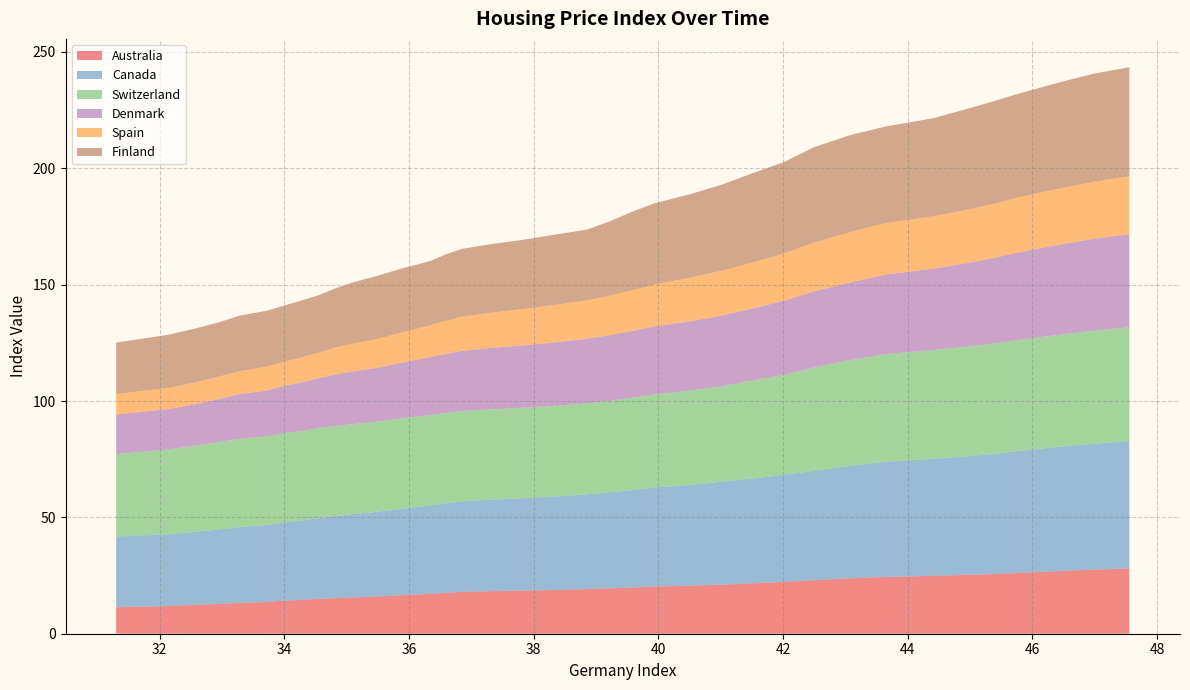

Reading left to right, what are all the values shown in this chart?

Australia: 0=11.4	1=11.9	2=12.4	3=12.8	4=13.2	5=13.6	6=14.2	7=14.5	8=15.0	9=15.3	10=15.6	11=15.9	12=16.2	13=16.5	14=16.8	15=17.2	16=17.6	17=18.0	18=18.3	19=18.6	20=18.8	21=19.2	22=19.6	23=19.8	24=20.3	25=20.6	26=21.1	27=21.7	28=22.3	29=23.0	30=23.8	31=24.4	32=24.8	33=25.3	34=25.6	35=26.1	36=26.6	37=27.1	38=27.5	39=28.1
Canada: 0=30.3	1=30.8	2=31.4	3=32.0	4=32.6	5=33.0	6=33.6	7=34.2	8=34.7	9=35.3	10=35.8	11=36.2	12=36.7	13=37.2	14=37.6	15=38.0	16=38.5	17=39.0	18=39.3	19=39.7	20=40.2	21=40.7	22=41.4	23=41.9	24=42.6	25=43.3	26=44.2	27=45.1	28=46.0	29=47.0	30=48.3	31=49.5	32=50.3	33=50.9	34=51.6	35=52.4	36=53.0	37=53.6	38=54.1	39=54.7
Switzerland: 0=35.5	1=36.4	2=37.1	3=37.6	4=38.0	5=38.1	6=38.4	7=38.5	8=38.7	9=38.7	10=38.7	11=38.7	12=38.8	13=38.8	14=38.9	15=38.8	16=38.8	17=38.8	18=38.8	19=38.9	20=39.0	21=39.1	22=39.3	23=39.6	24=40.0	25=40.5	26=41.1	27=42.2	28=43.0	29=44.5	30=45.5	31=46.2	32=46.8	33=47.1	34=47.4	35=47.7	36=48.0	37=48.2	38=48.6	39=48.9
Denmark: 0=17.0	1=17.4	2=17.7	3=18.5	4=19.2	5=19.7	6=20.2	7=20.9	8=21.4	9=22.1	10=22.6	11=23.0	12=23.4	13=23.9	14=24.5	15=24.9	16=25.4	17=25.9	18=26.3	19=26.8	20=27.3	21=27.8	22=28.3	23=28.8	24=29.3	25=29.7	26=30.3	27=30.9	28=31.8	29=32.6	30=33.4	31=34.2	32=34.9	33=35.9	34=36.7	35=37.6	36=38.3	37=38.9	38=39.5	39=40.0
Spain: 0=8.8	1=9.1	2=9.4	3=9.7	4=9.9	5=10.2	6=10.5	7=10.8	8=11.0	9=11.6	10=11.9	11=12.3	12=12.7	13=13.0	14=13.3	15=13.7	16=14.2	17=14.7	18=15.2	19=15.7	20=16.1	21=16.5	22=16.9	23=17.4	24=18.0	25=18.8	26=19.3	27=19.8	28=20.4	29=21.0	30=21.6	31=22.2	32=22.6	33=22.9	34=23.3	35=23.7	36=23.9	37=24.2	38=24.5	39=24.9
Finland: 0=22.1	1=22.8	2=23.2	3=23.3	4=23.9	5=24.0	6=24.1	7=24.4	8=24.8	9=25.4	10=26.4	11=27.0	12=27.3	13=27.5	14=27.5	15=27.6	16=28.6	17=29.1	18=29.5	19=29.8	20=30.2	21=30.4	22=32.2	23=33.9	24=34.8	25=35.9	26=37.0	27=38.4	28=39.2	29=41.0	30=41.7	31=41.5	32=42.1	33=43.3	34=44.1	35=44.5	36=45.1	37=45.9	38=46.5	39=46.8